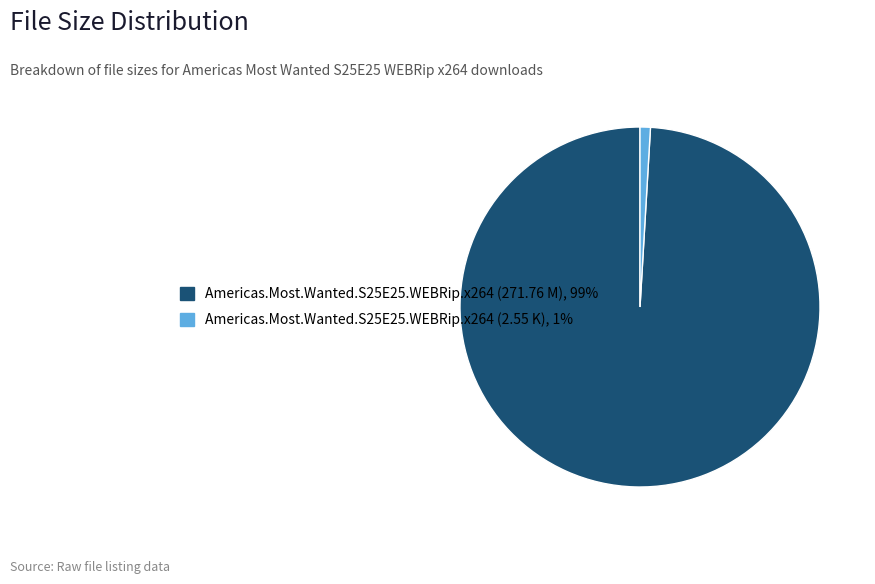

True or false: Americas.Most.Wanted.S25E25.WEBRip.x264 (2.55 K) accounts for 11% of the total.

False